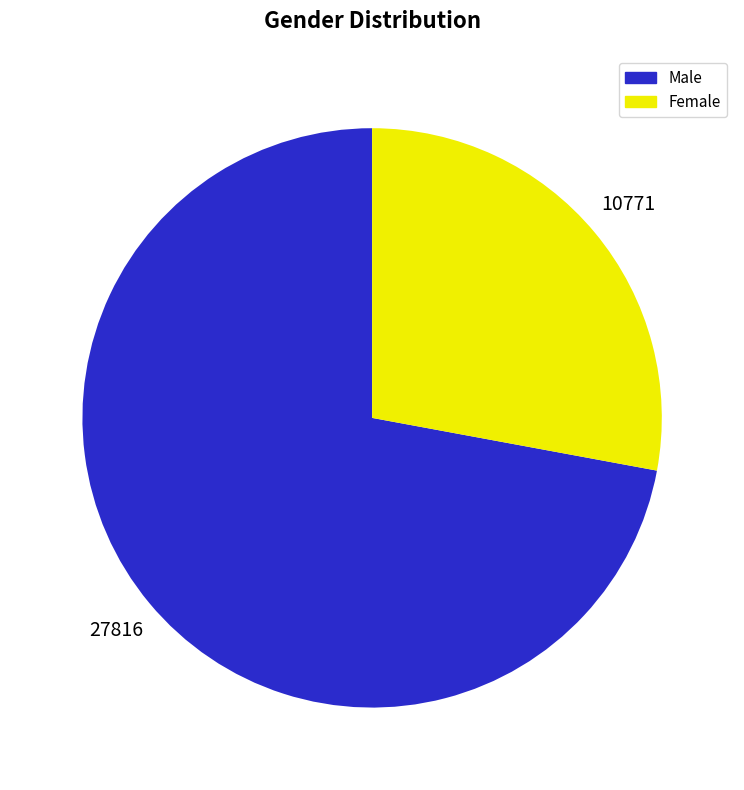

How many segments does this pie chart have?

2